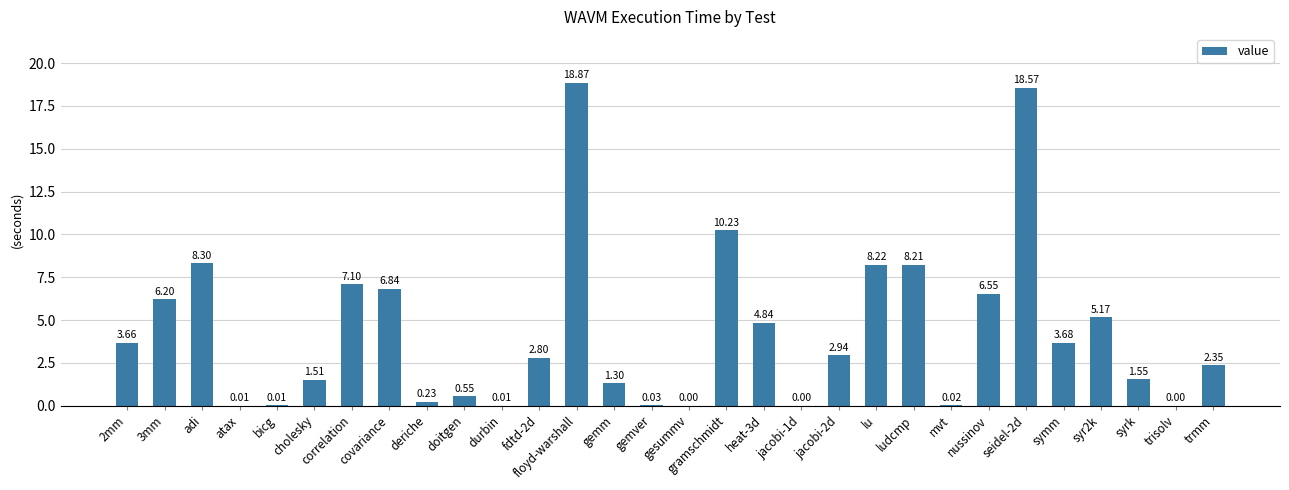

How many values exceed 2?

17